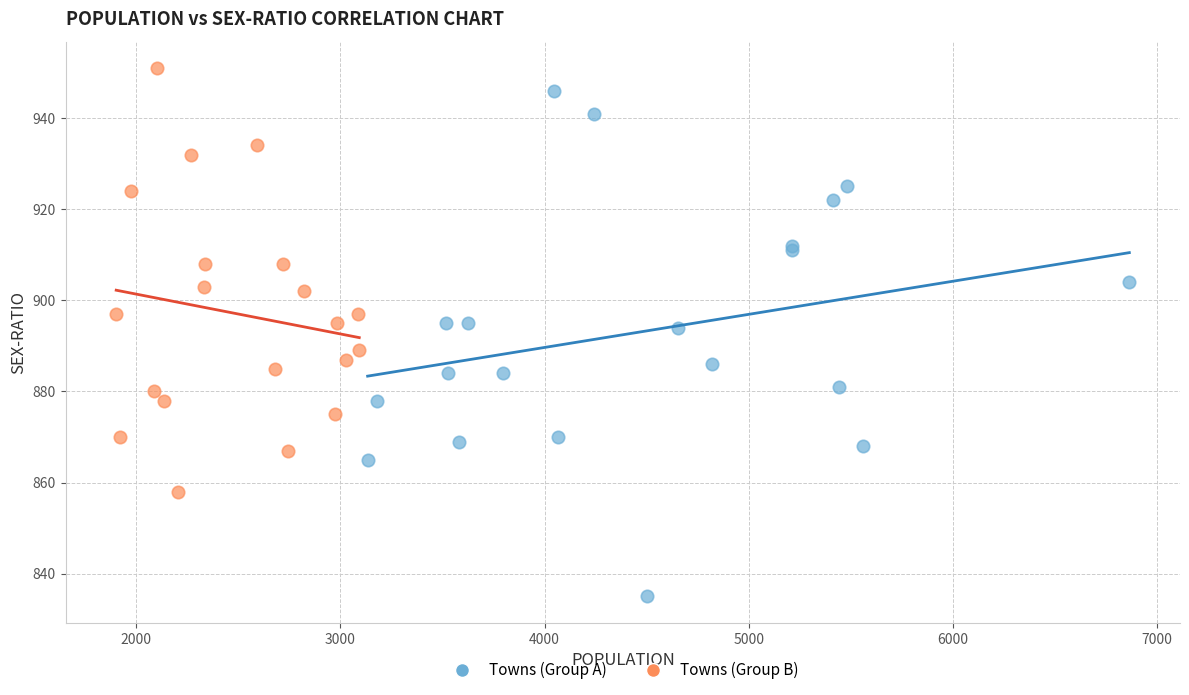

Which series has the largest Y range (max minus min)?

Towns (Group A)